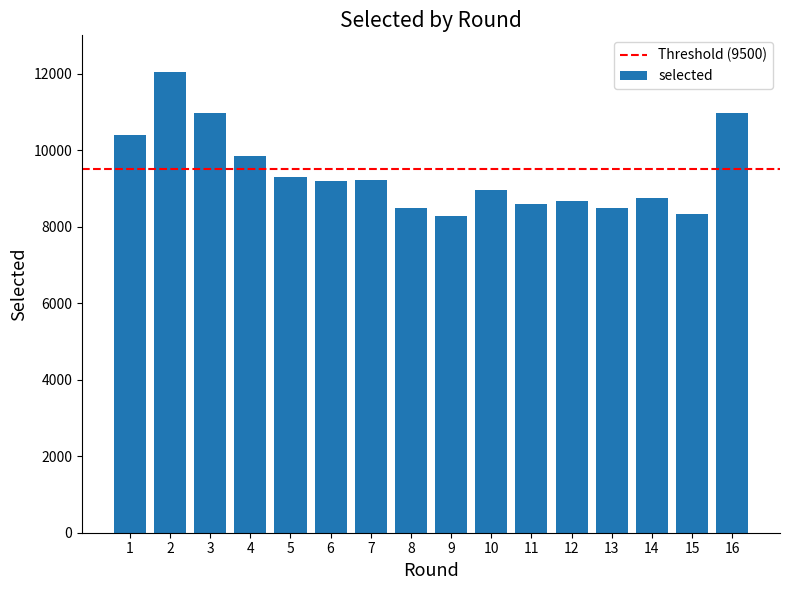

How many data points are less than 9194?

8